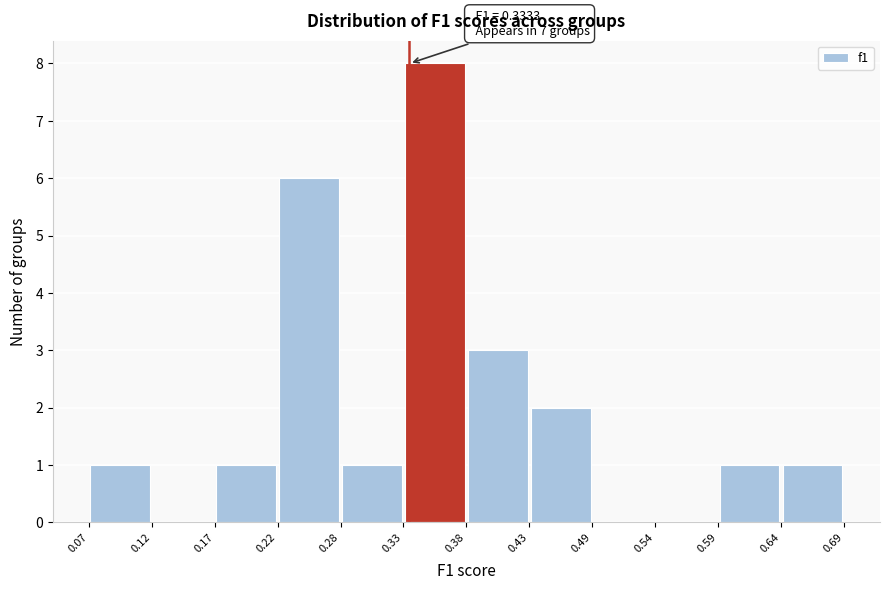

Over which range of the x-axis is the bar tallest?

0.33 to 0.38